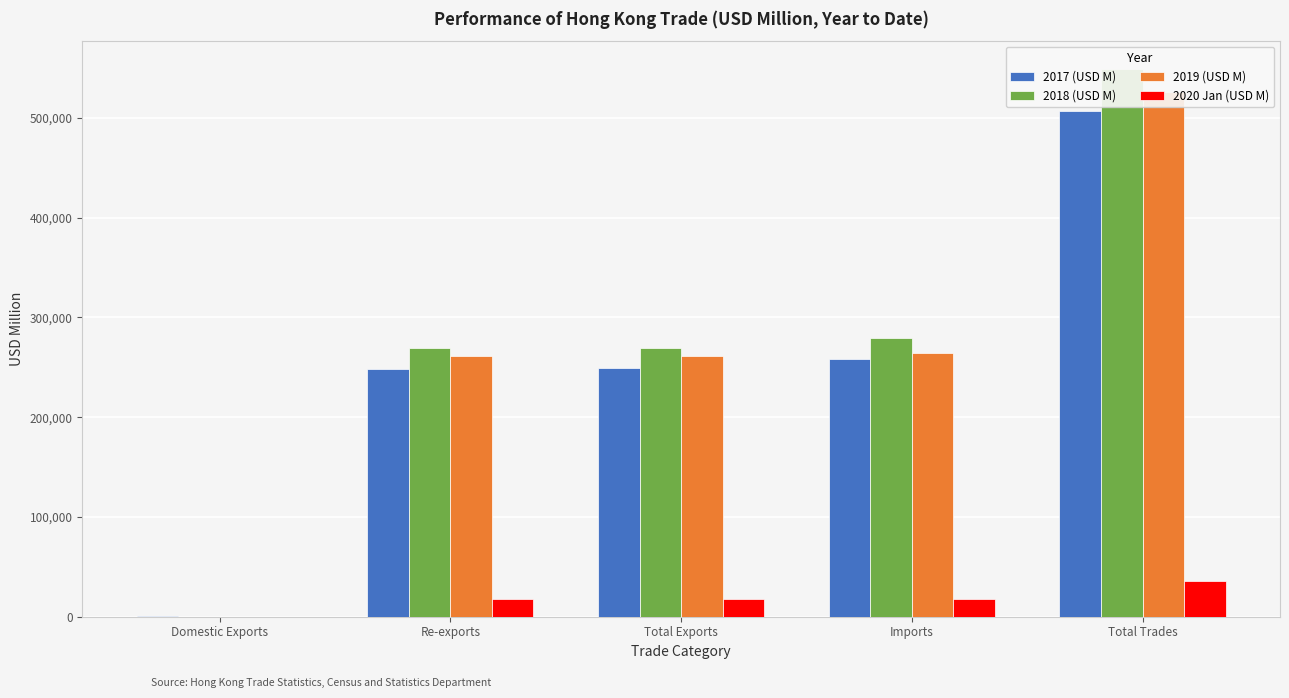

True or false: 2018 (USD M) has a value of 297472.9 at Total Trades.

False